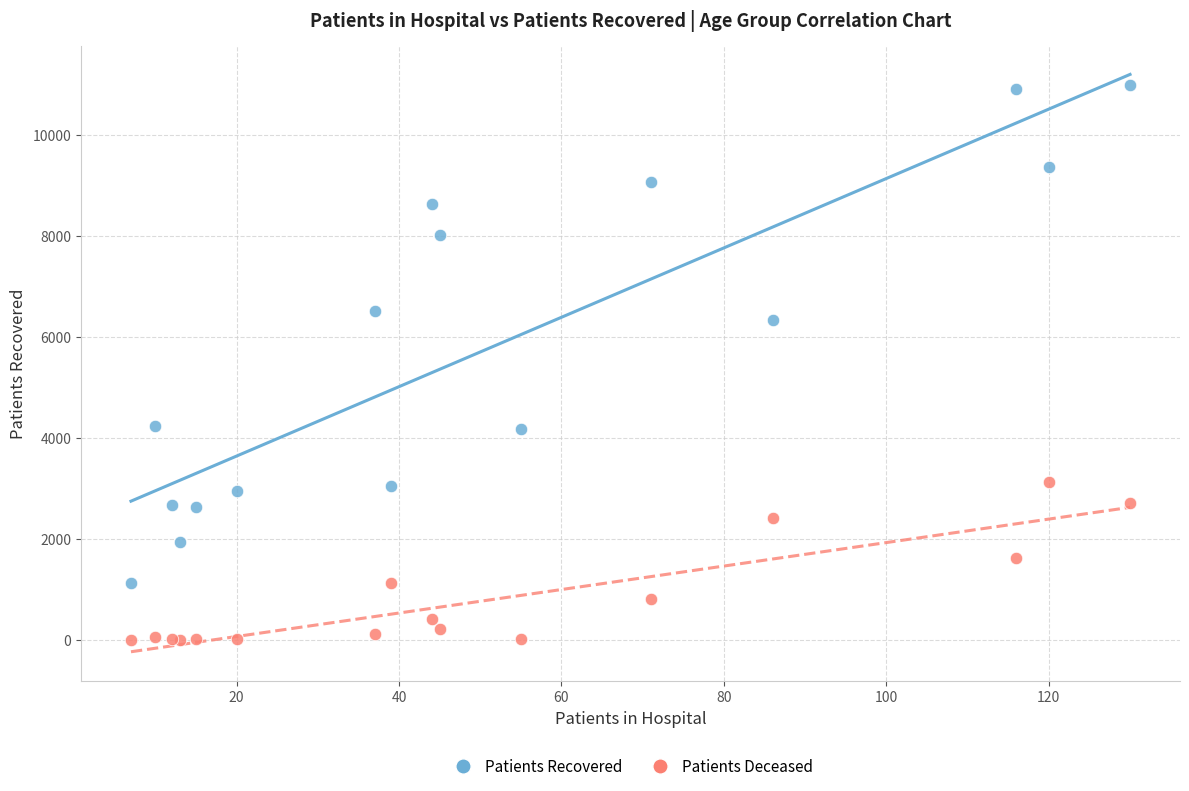

What are all the series names shown in the legend?

Patients Recovered, Patients Deceased